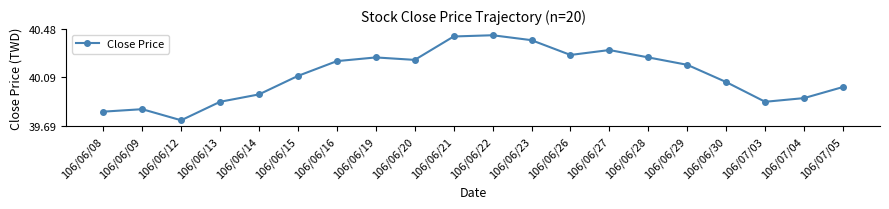

How many values are below 40?

7